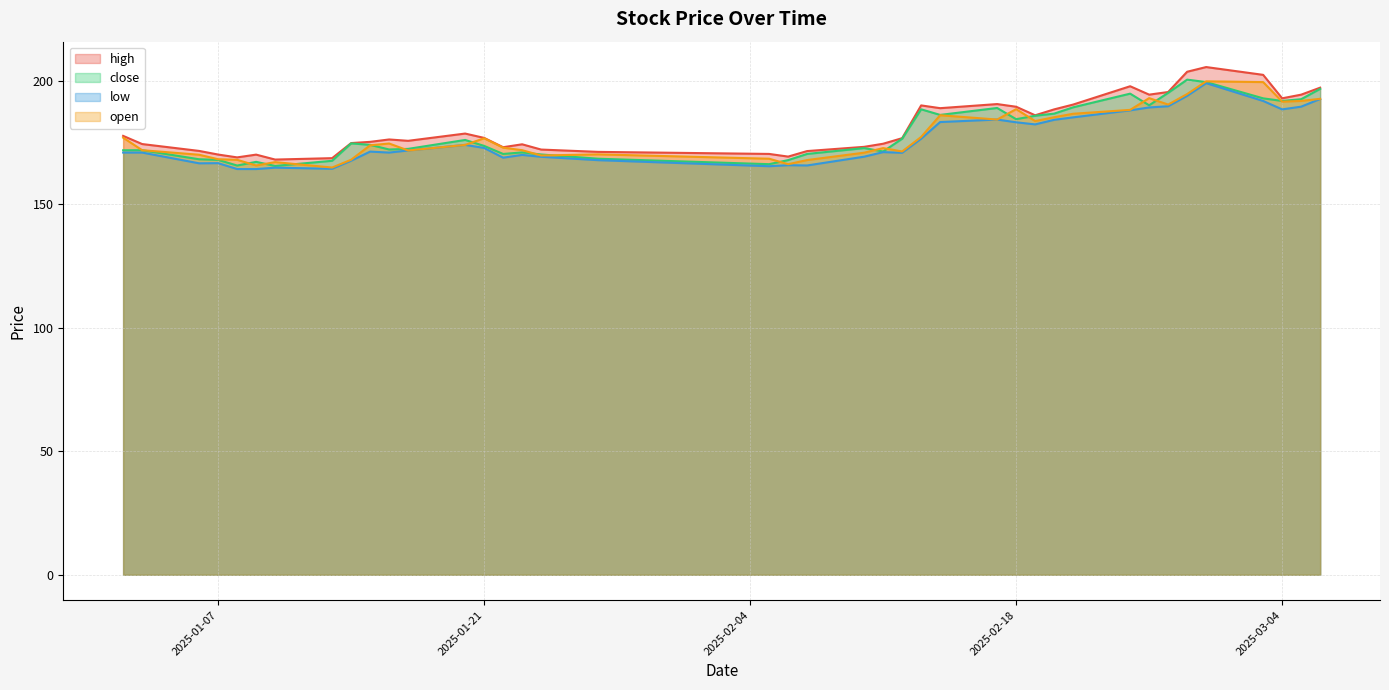

Reading left to right, what are all the values shown in this chart?

high: 2025-01-02=177.7	2025-01-03=174.4	2025-01-06=171.6	2025-01-07=170.2	2025-01-08=169.0	2025-01-09=170.1	2025-01-10=168.1	2025-01-13=168.7	2025-01-14=174.8	2025-01-15=175.3	2025-01-16=176.3	2025-01-17=175.7	2025-01-20=178.7	2025-01-21=176.9	2025-01-22=173.1	2025-01-23=174.3	2025-01-24=172.2	2025-01-27=171.2	2025-02-05=170.4	2025-02-06=169.3	2025-02-07=171.6	2025-02-10=173.3	2025-02-11=174.6	2025-02-12=176.8	2025-02-13=190.1	2025-02-14=188.9	2025-02-17=190.6	2025-02-18=189.5	2025-02-19=186.1	2025-02-20=188.5	2025-02-21=190.4	2025-02-24=197.8	2025-02-25=194.4	2025-02-26=195.5	2025-02-27=203.7	2025-02-28=205.6	2025-03-03=202.4	2025-03-04=192.9	2025-03-05=194.4	2025-03-06=197.2
close: 2025-01-02=171.9	2025-01-03=171.9	2025-01-06=168.3	2025-01-07=168.0	2025-01-08=165.7	2025-01-09=167.2	2025-01-10=165.6	2025-01-13=167.6	2025-01-14=174.7	2025-01-15=174.1	2025-01-16=172.2	2025-01-17=172.5	2025-01-20=176.1	2025-01-21=173.7	2025-01-22=170.4	2025-01-23=171.0	2025-01-24=170.2	2025-01-27=168.5	2025-02-05=166.3	2025-02-06=167.9	2025-02-07=170.4	2025-02-10=172.8	2025-02-11=171.4	2025-02-12=176.6	2025-02-13=188.5	2025-02-14=186.2	2025-02-17=189.0	2025-02-18=184.5	2025-02-19=185.9	2025-02-20=186.7	2025-02-21=189.3	2025-02-24=194.8	2025-02-25=190.1	2025-02-26=195.2	2025-02-27=200.5	2025-02-28=199.5	2025-03-03=192.9	2025-03-04=191.9	2025-03-05=192.6	2025-03-06=196.8
low: 2025-01-02=171.0	2025-01-03=171.0	2025-01-06=166.6	2025-01-07=166.7	2025-01-08=164.3	2025-01-09=164.3	2025-01-10=164.9	2025-01-13=164.4	2025-01-14=167.7	2025-01-15=171.4	2025-01-16=171.0	2025-01-17=171.8	2025-01-20=174.1	2025-01-21=172.8	2025-01-22=168.9	2025-01-23=170.0	2025-01-24=169.3	2025-01-27=167.9	2025-02-05=165.4	2025-02-06=165.9	2025-02-07=165.8	2025-02-10=169.3	2025-02-11=171.2	2025-02-12=170.9	2025-02-13=176.6	2025-02-14=183.3	2025-02-17=184.3	2025-02-18=183.2	2025-02-19=182.4	2025-02-20=184.2	2025-02-21=185.2	2025-02-24=188.1	2025-02-25=189.2	2025-02-26=189.7	2025-02-27=193.9	2025-02-28=199.1	2025-03-03=191.9	2025-03-04=188.5	2025-03-05=189.6	2025-03-06=192.7
open: 2025-01-02=177.0	2025-01-03=171.9	2025-01-06=170.1	2025-01-07=168.3	2025-01-08=168.0	2025-01-09=165.7	2025-01-10=167.1	2025-01-13=164.9	2025-01-14=168.1	2025-01-15=173.9	2025-01-16=174.6	2025-01-17=171.8	2025-01-20=174.1	2025-01-21=176.8	2025-01-22=173.0	2025-01-23=171.9	2025-01-24=169.8	2025-01-27=170.2	2025-02-05=168.5	2025-02-06=166.3	2025-02-07=167.9	2025-02-10=170.9	2025-02-11=172.8	2025-02-12=171.4	2025-02-13=177.3	2025-02-14=186.1	2025-02-17=184.3	2025-02-18=188.6	2025-02-19=183.7	2025-02-20=185.3	2025-02-21=186.7	2025-02-24=188.3	2025-02-25=193.0	2025-02-26=190.4	2025-02-27=194.7	2025-02-28=199.8	2025-03-03=199.5	2025-03-04=191.6	2025-03-05=191.9	2025-03-06=192.7